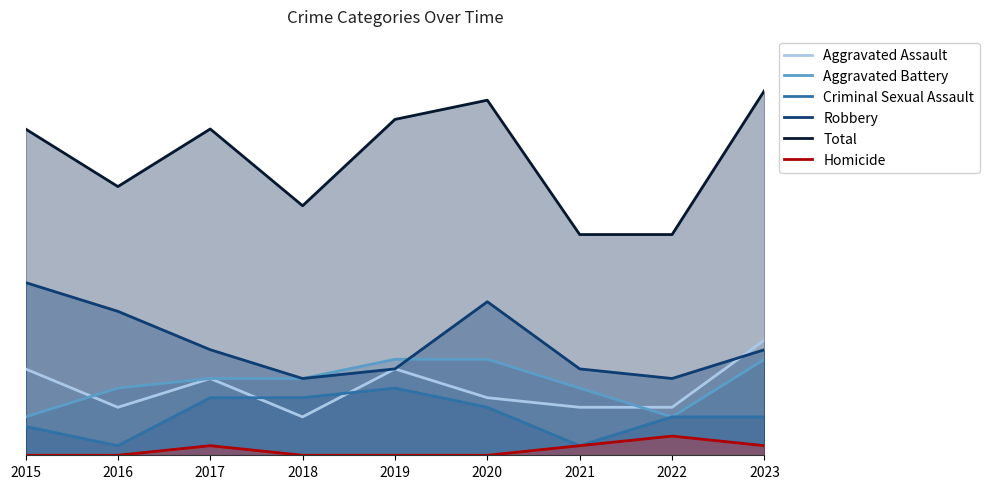

The Criminal Sexual Assault series shows 1 at 2016. True or false?

True